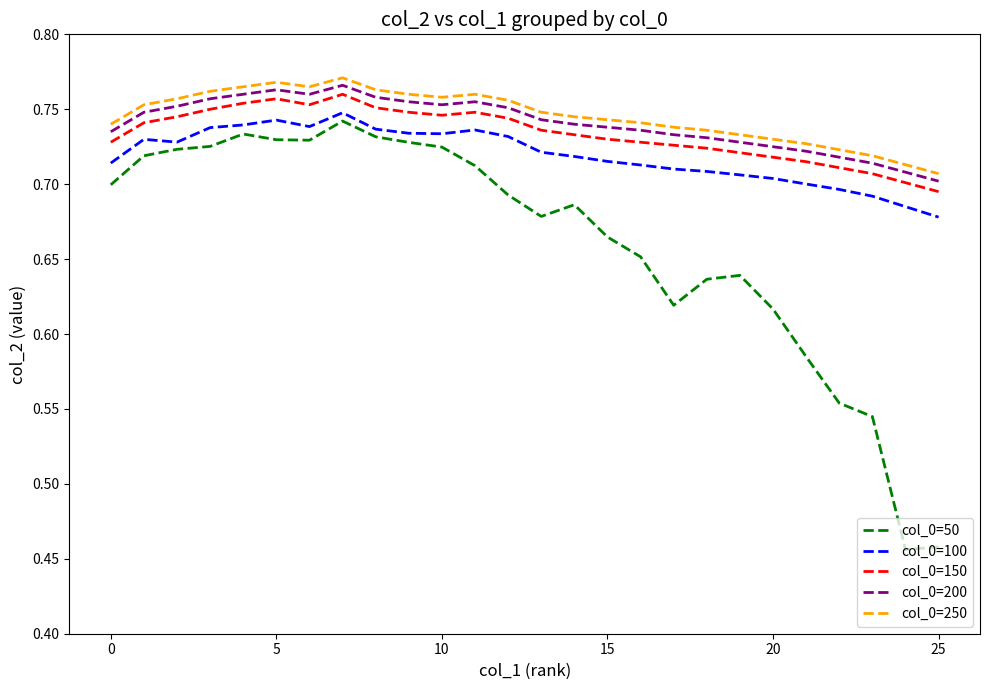

True or false: col_0=50 and col_0=200 intersect in this chart.

False